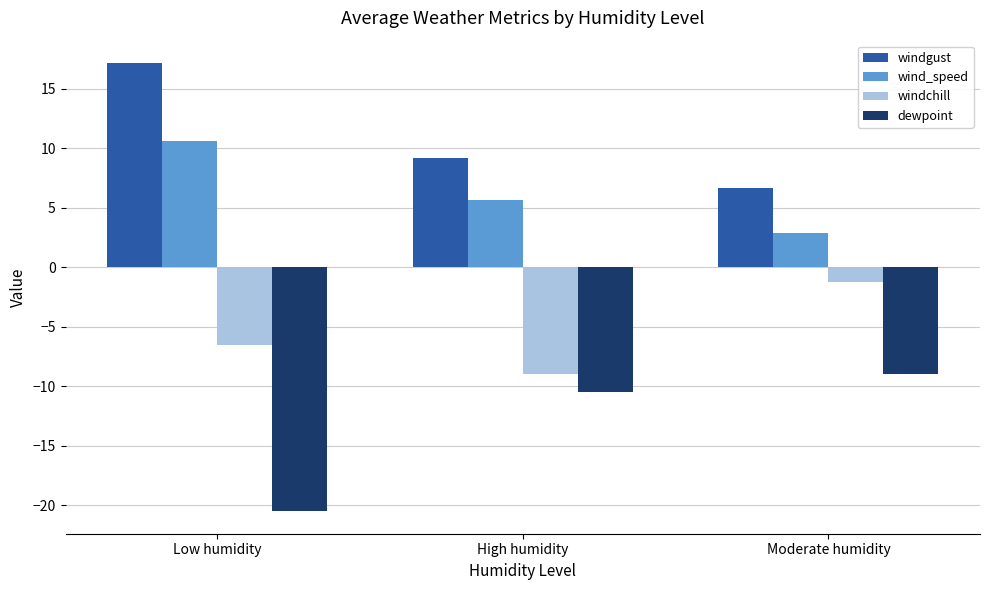

What is the average value of the windchill series?

-5.6